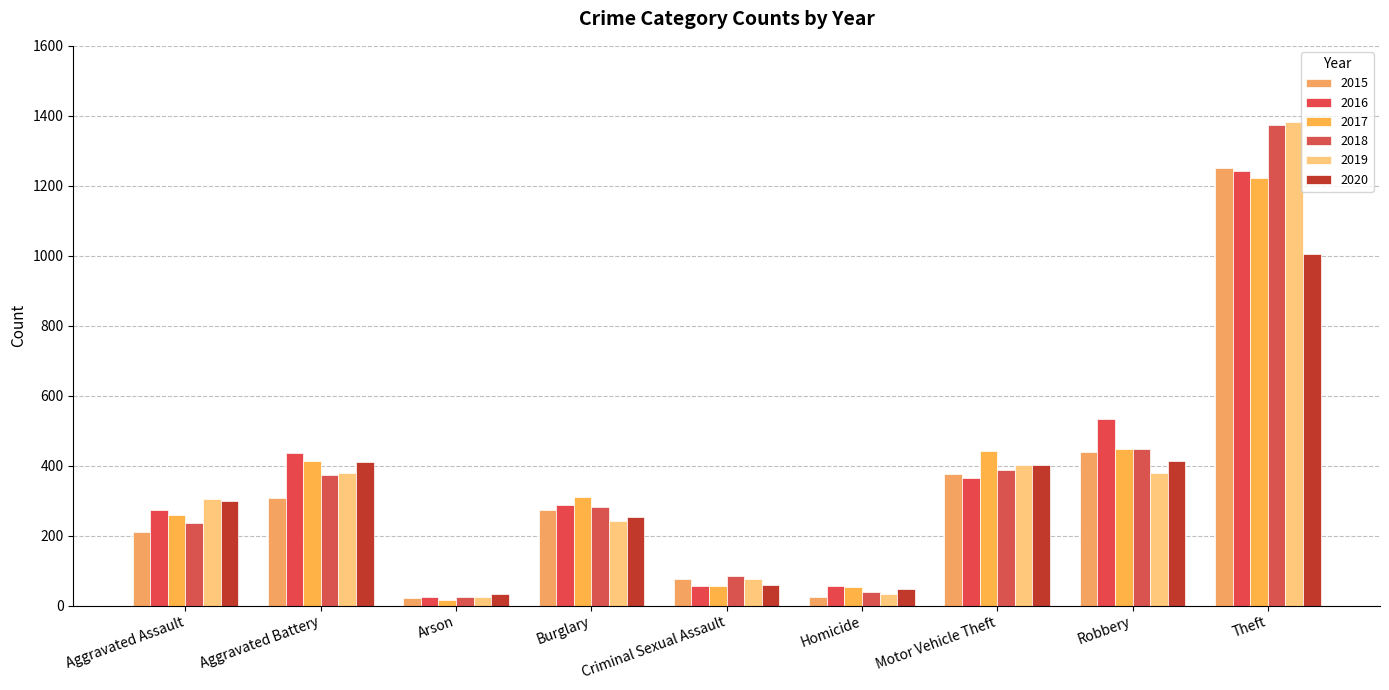

What is the sum of all 2020 values?

2922